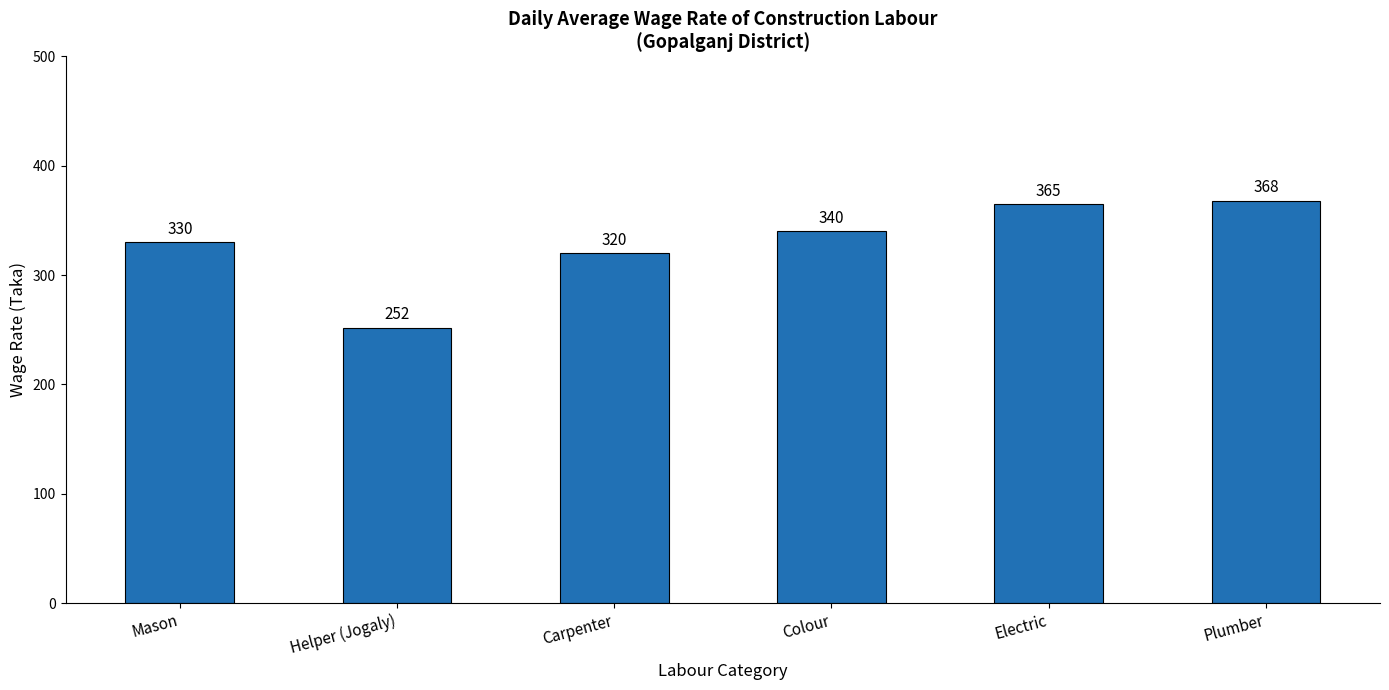

What is the smallest value displayed?

252